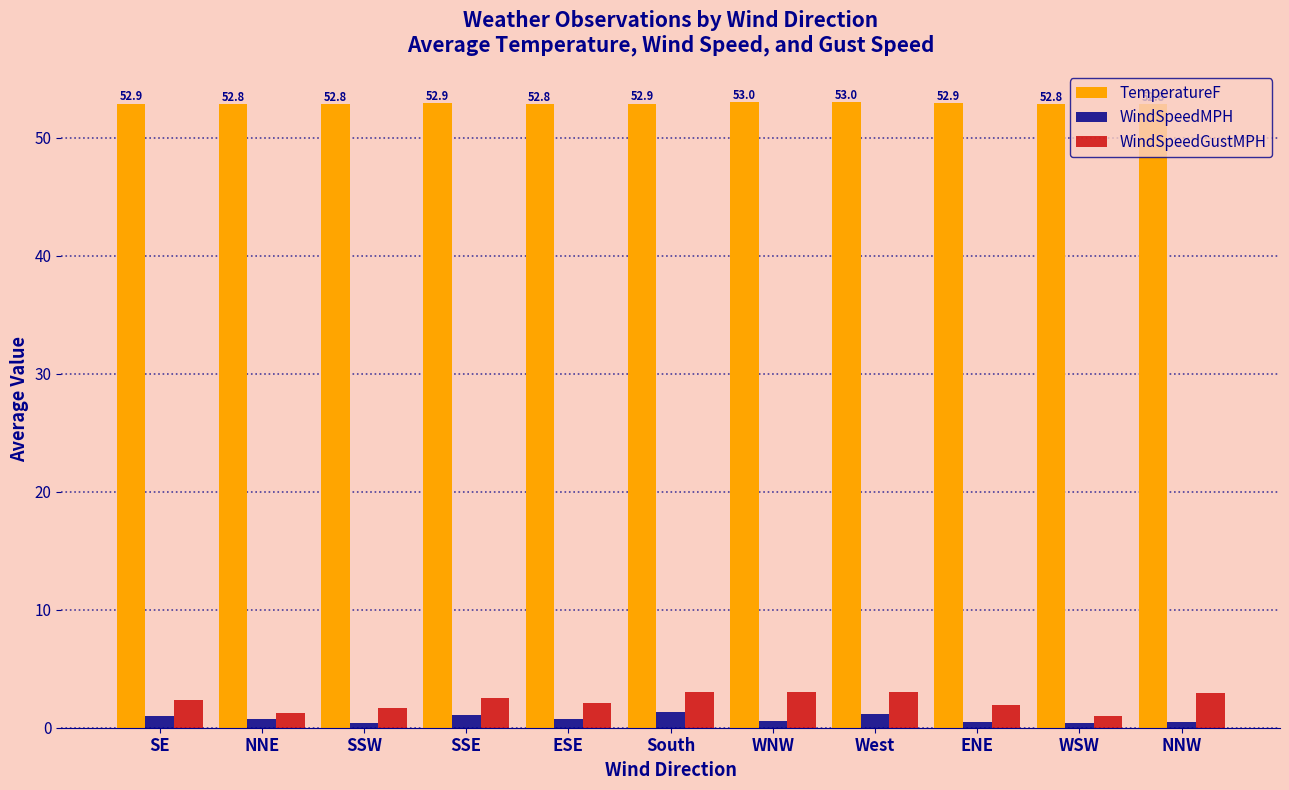

What is the average value of the TemperatureF series?

52.9